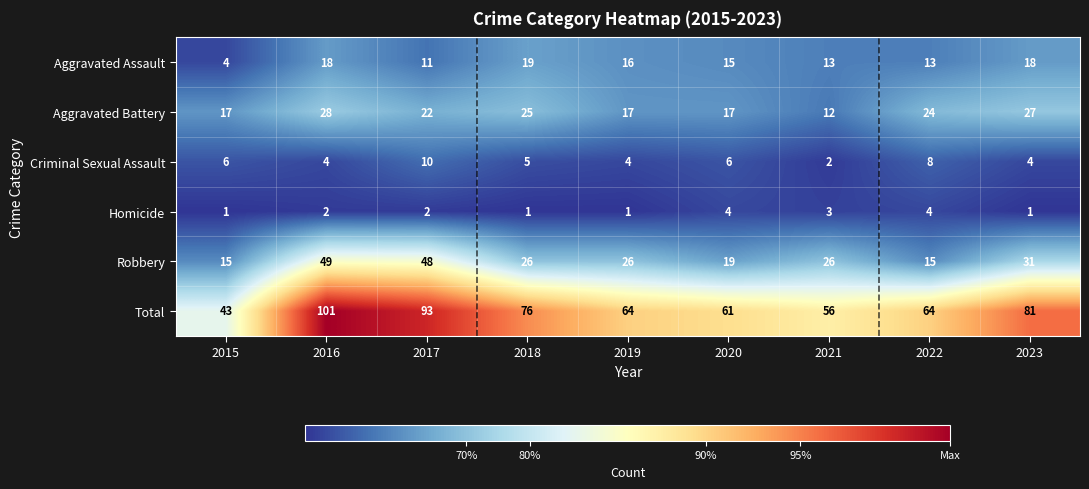

The Total series shows 14 at 2020. True or false?

False